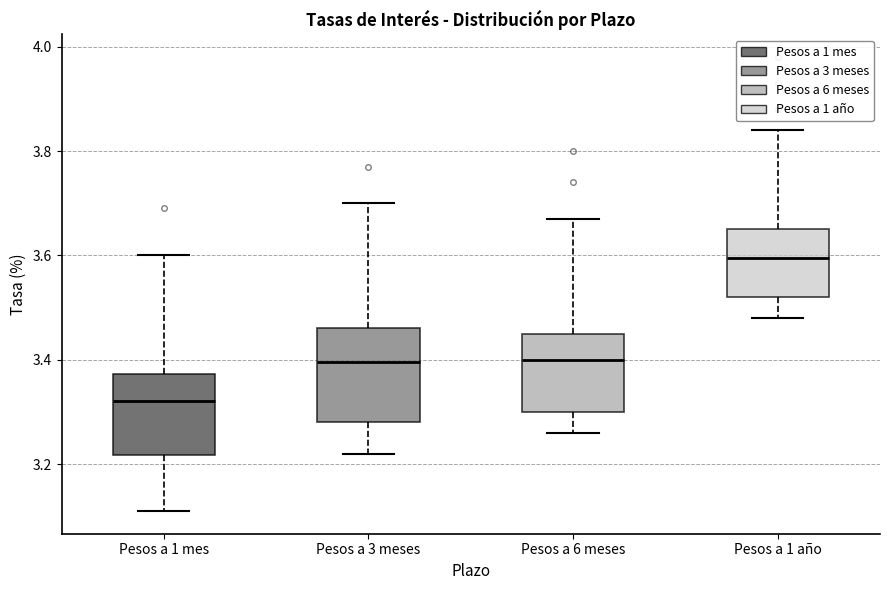

Reading left to right, read every box against the y-axis: the position of its median line, the range the box covers, and the ends of its whiskers. The values are not printed on the chart, so give them approximately, as read against the axis.

Pesos a 1 mes: median 3.32, box 3.22 to 3.38, whiskers 3.12 to 3.60
Pesos a 3 meses: median 3.40, box 3.28 to 3.46, whiskers 3.22 to 3.70
Pesos a 6 meses: median 3.40, box 3.30 to 3.46, whiskers 3.26 to 3.68
Pesos a 1 año: median 3.60, box 3.52 to 3.66, whiskers 3.48 to 3.84